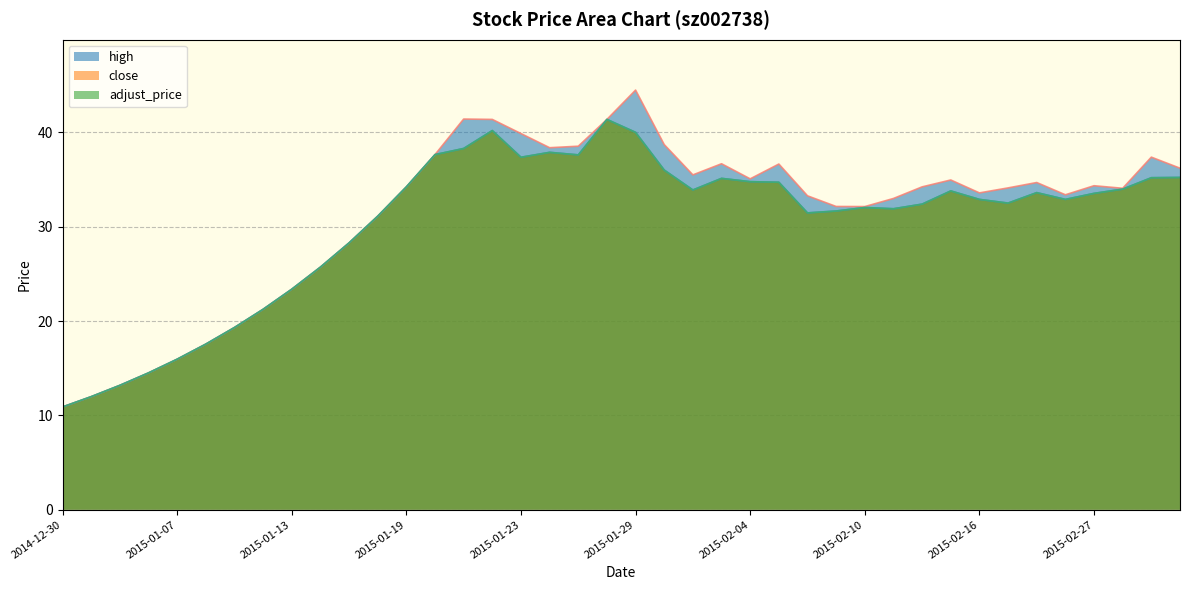

Which category has the highest value in the close series?

2015-01-28